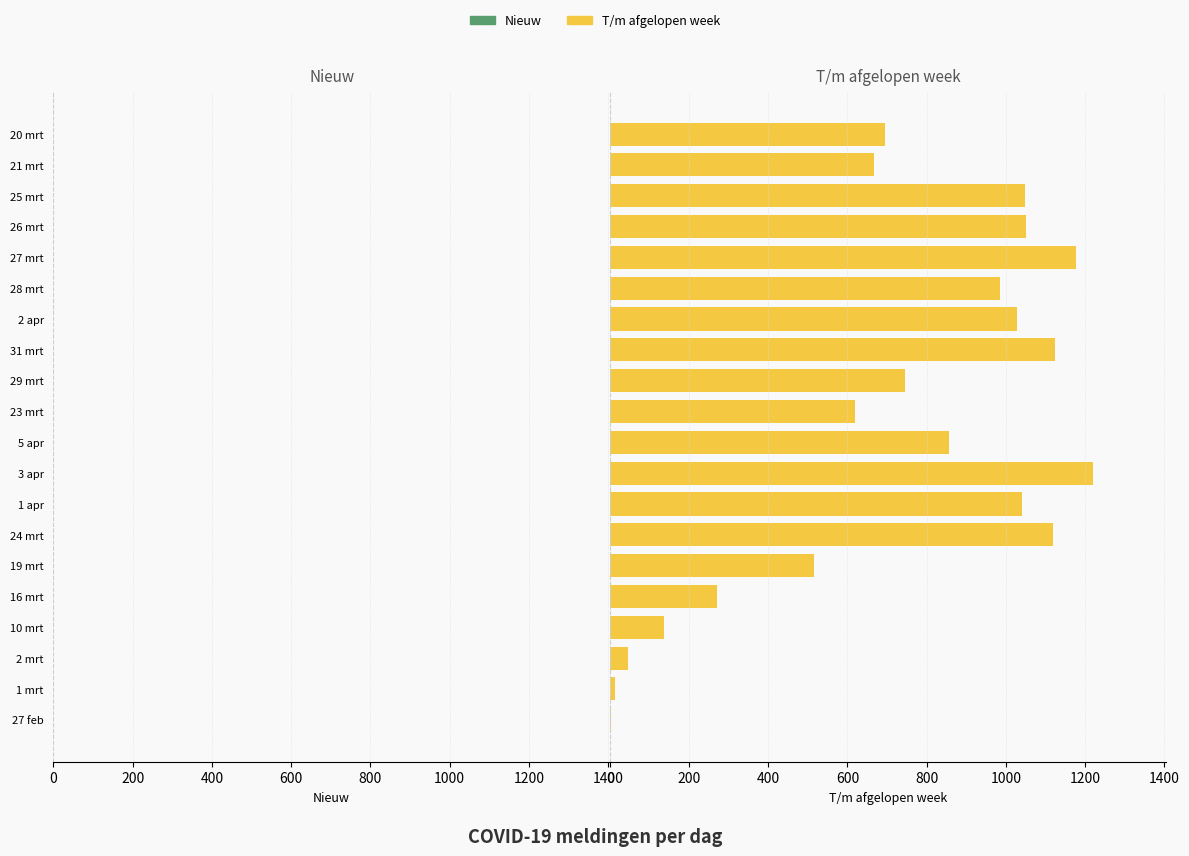

Are the bars horizontal?

Yes